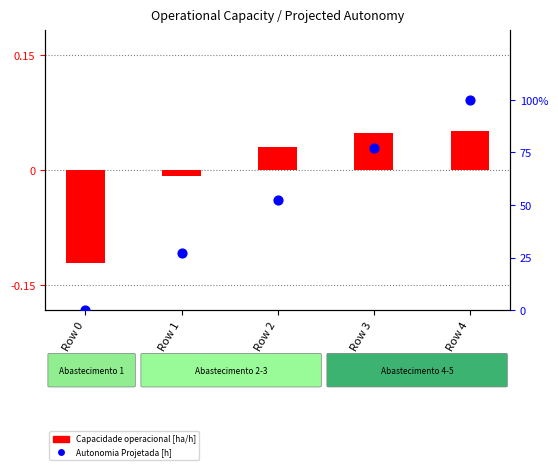

Which series reaches the minimum Y coordinate?

Capacidade operacional [ha/h]